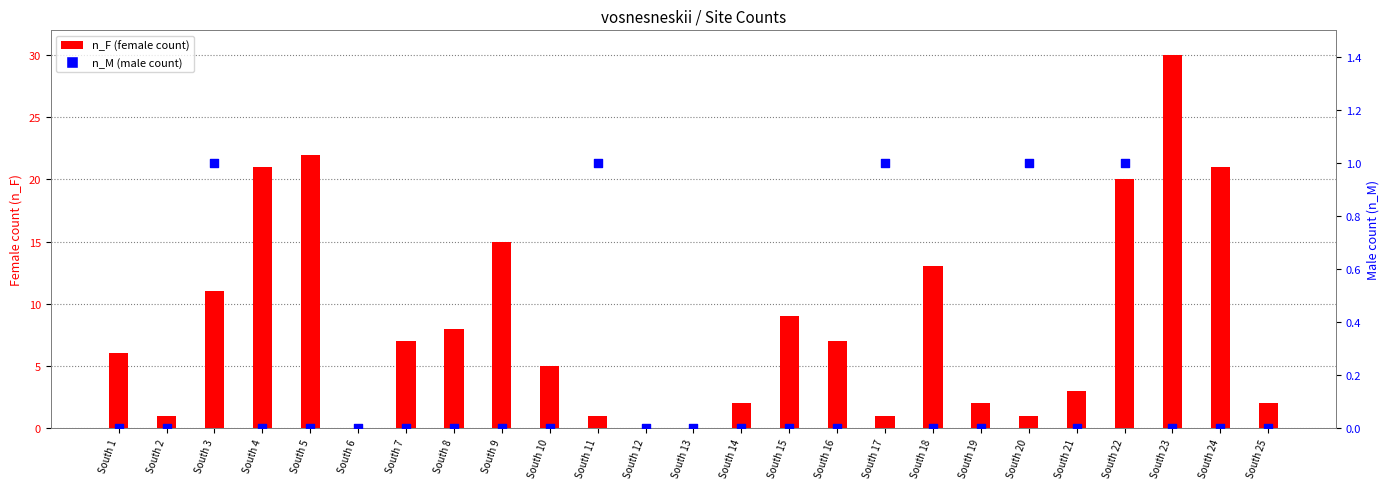

Which series has the largest Y range (max minus min)?

n_F